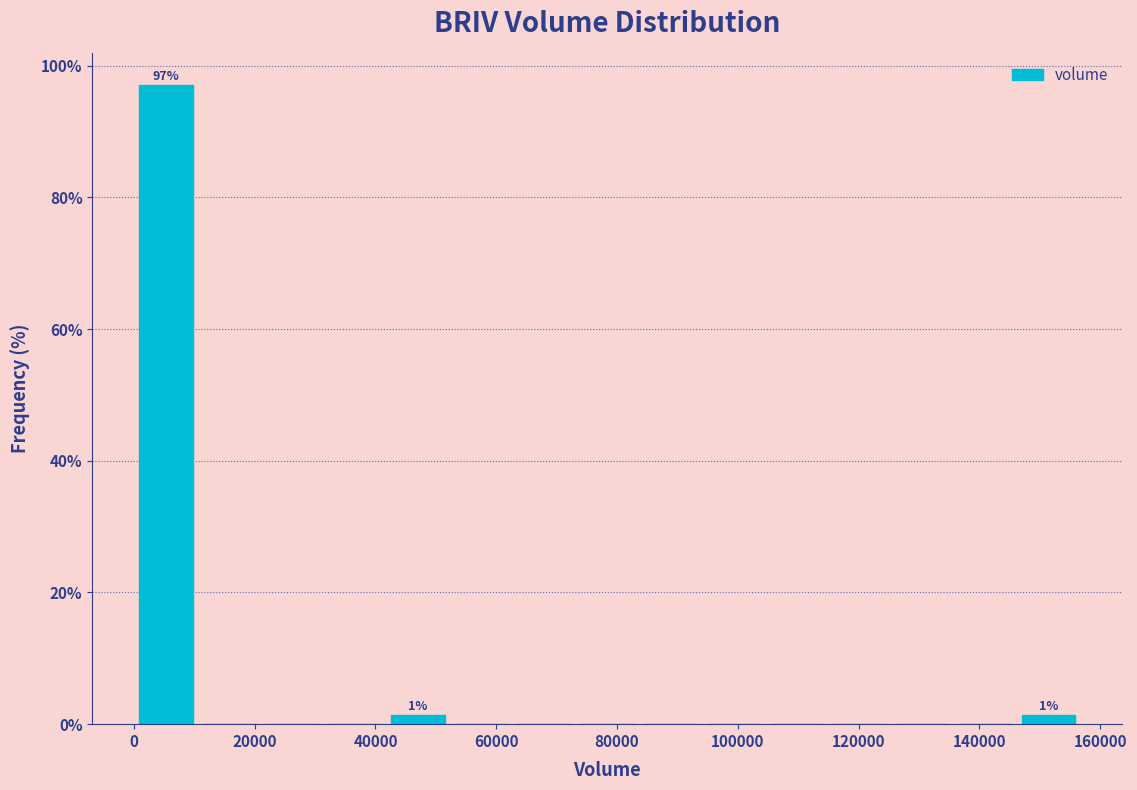

Over which range of the x-axis is the bar tallest?

0 to 10000